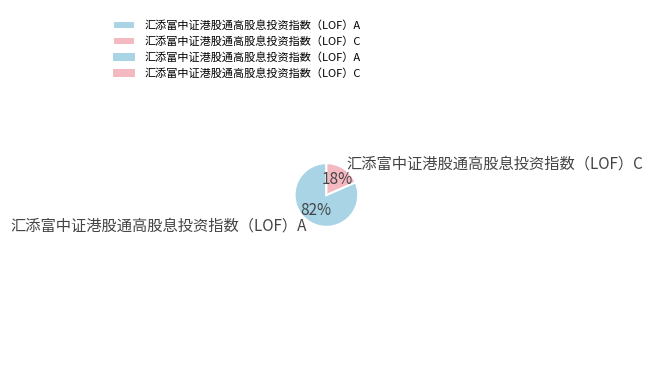

Is it true that 汇添富中证港股通高股息投资指数（LOF）C is 18% of the pie?

True